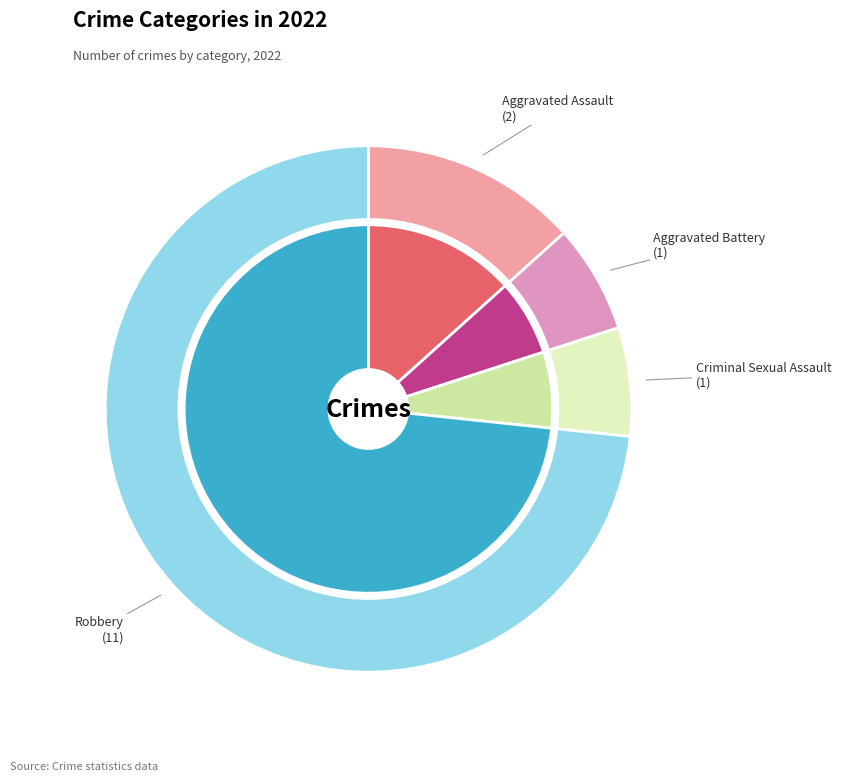

Is it true that Criminal Sexual Assault is 1% of the pie?

False